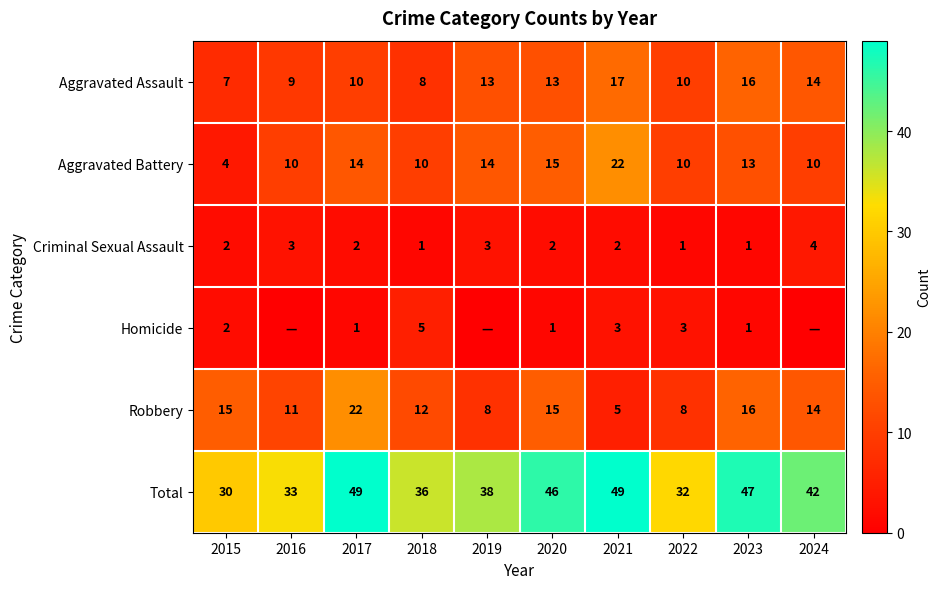

At which label does Criminal Sexual Assault reach its peak?

2024